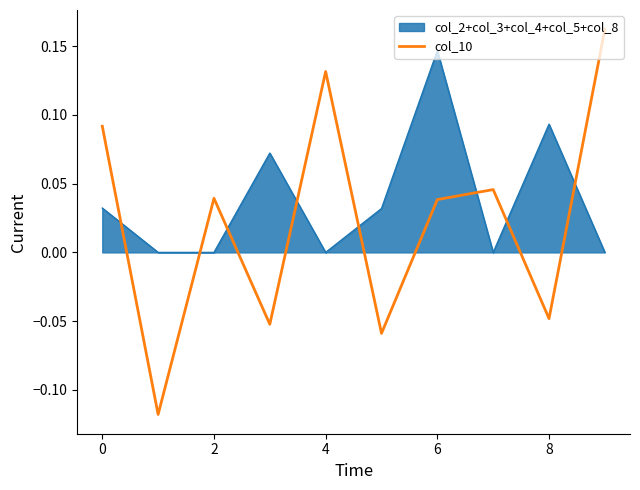

Where is the first local maximum?

2